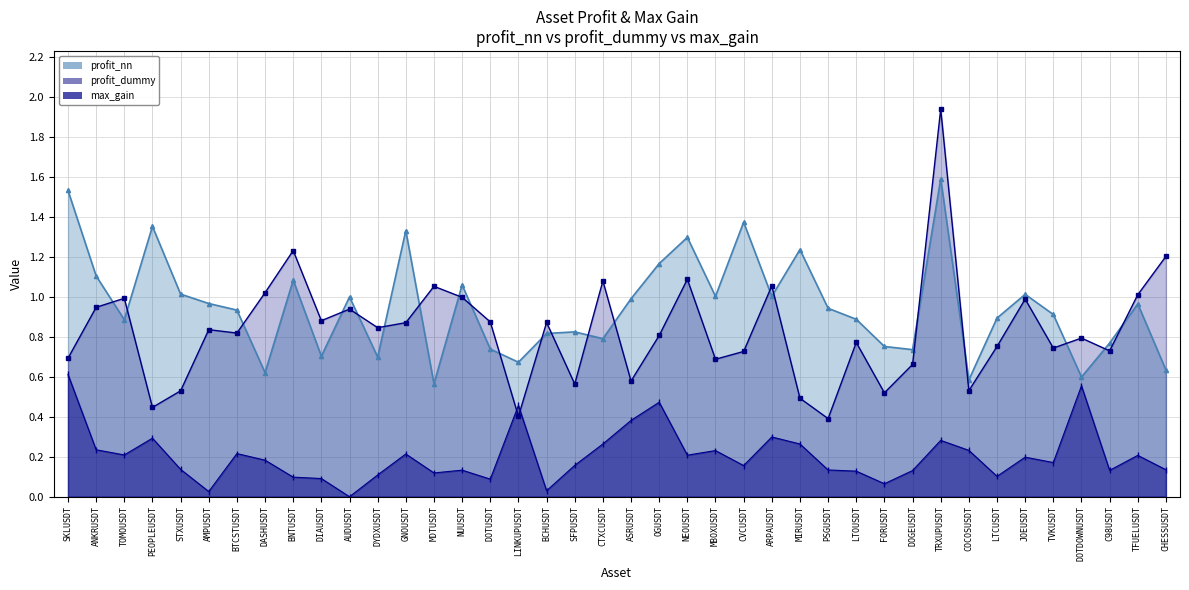

How many values in max_gain are above zero?

39